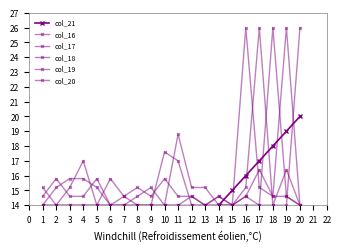

What is the total value across all series at 18?

101.2